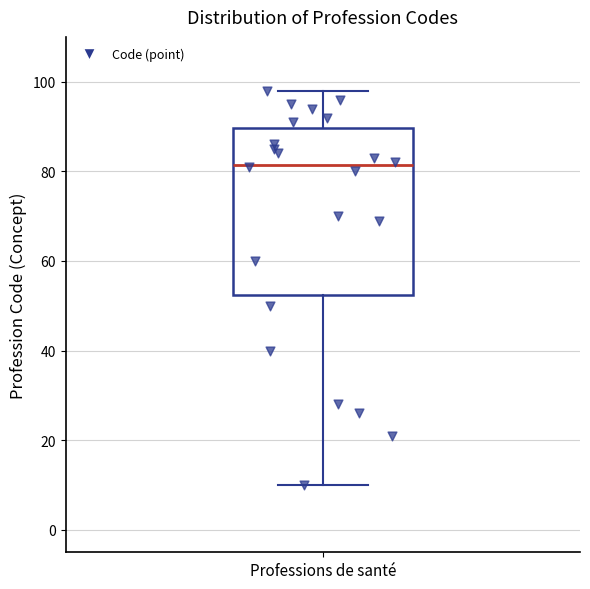

Transcribe this box plot: give where the median line is, the range the box spans, and where the two whiskers end, as read against the y-axis. The values are not printed on the chart, so give them approximately, as read against the axis.

median 82, box 52 to 90, whiskers 10 to 98